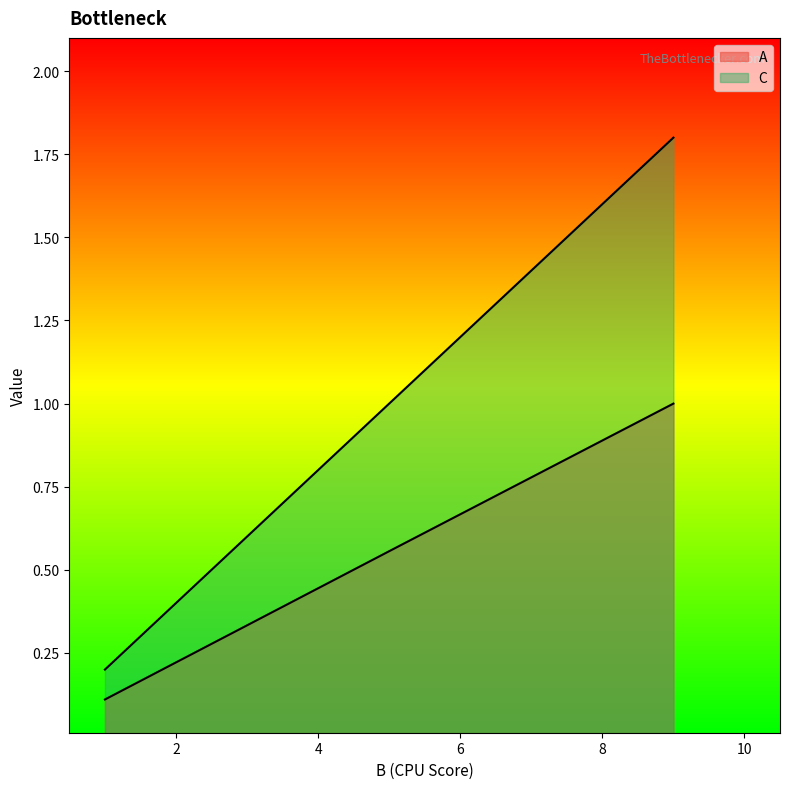

What is the difference between the maximum and minimum values in the A series?

0.9